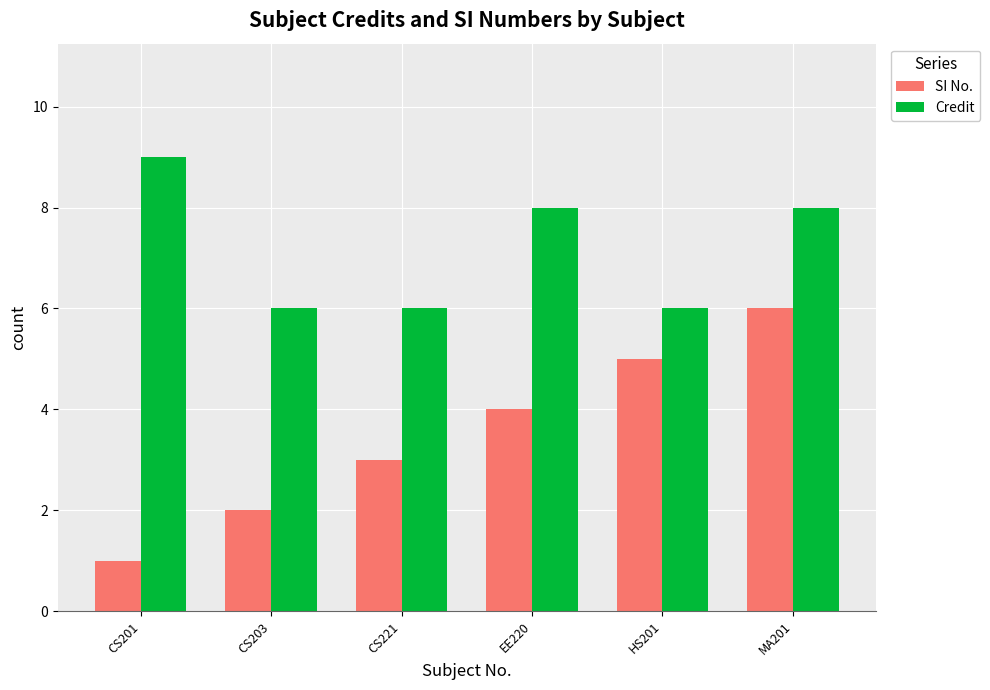

Read the Credit value at EE220.

8